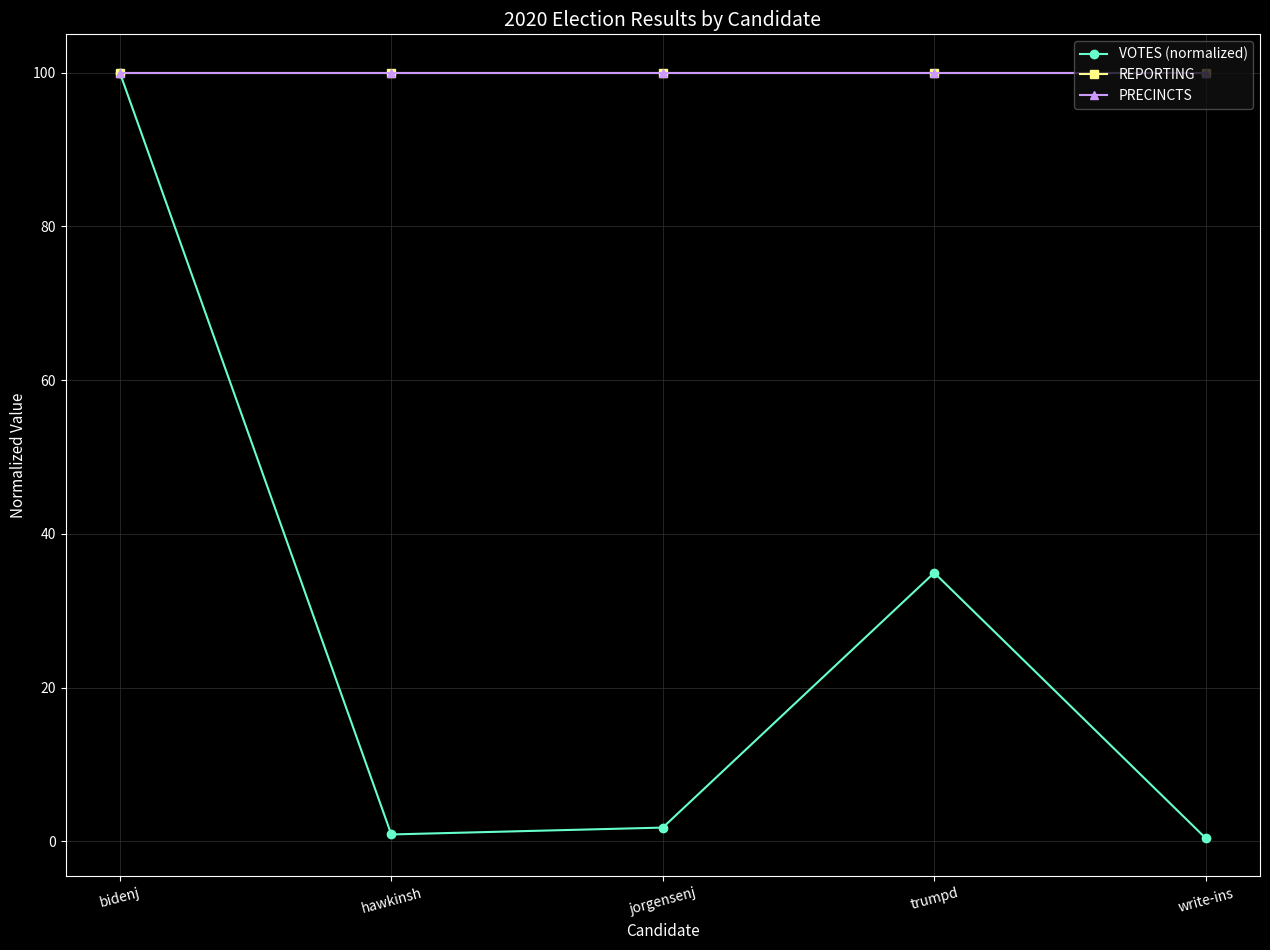

Does the chart have visible grid lines?

Yes